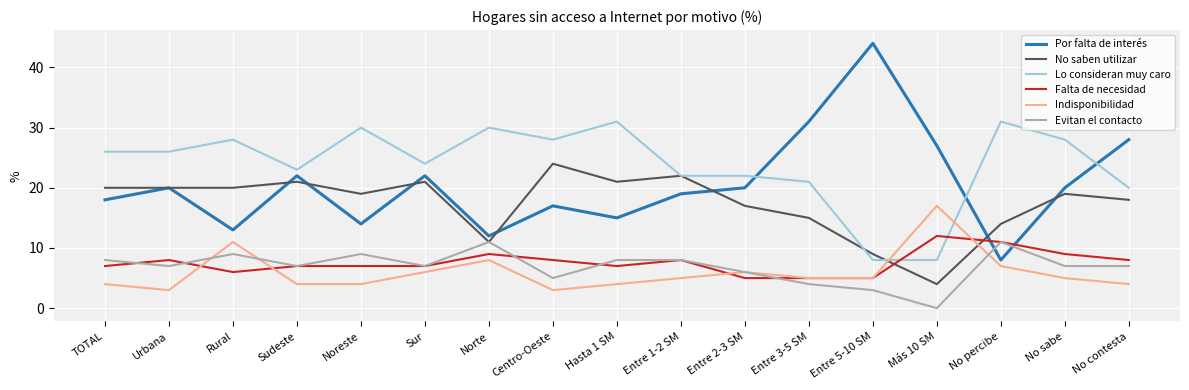

What position from the left is Hasta 1 SM?

9